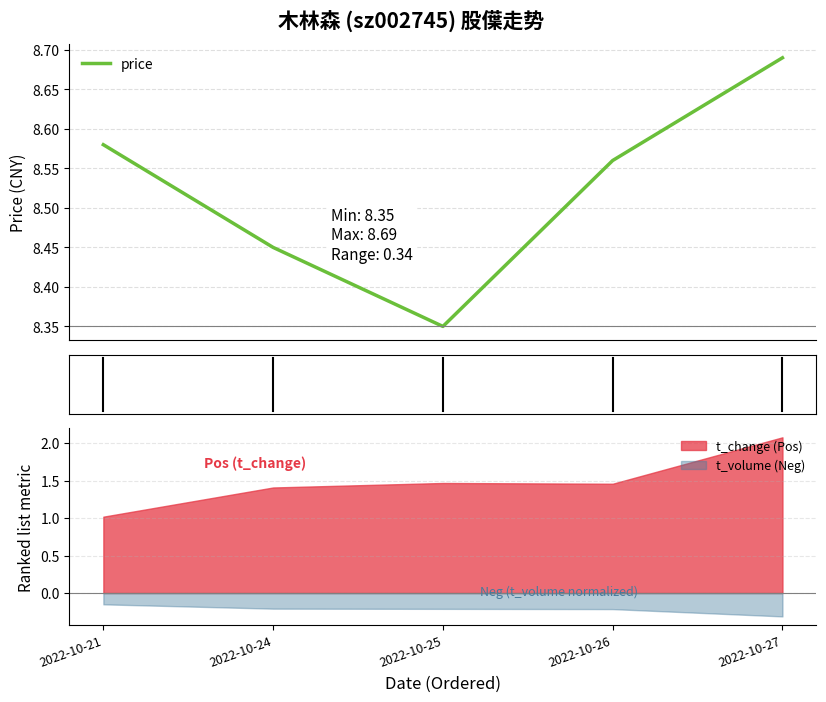

What is the change in value from 2022-10-25 to 2022-10-27?

+0.3